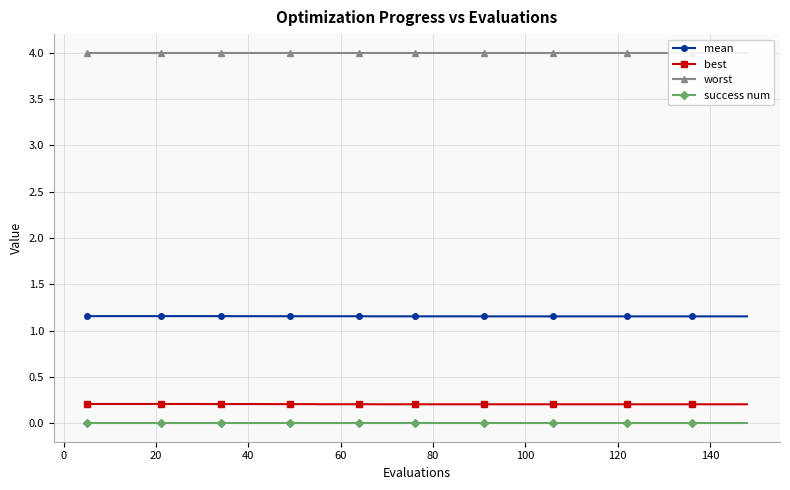

At how many categories does at least one series exceed 1?

40